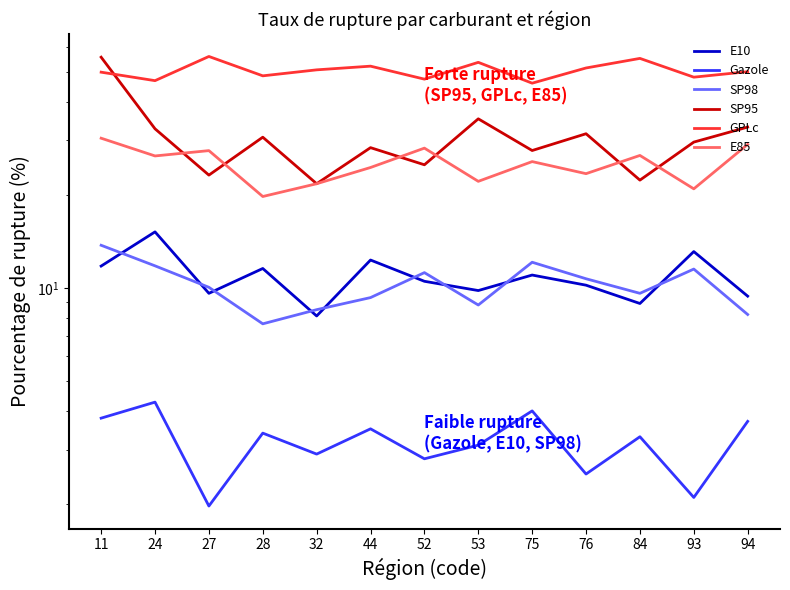

What is the maximum value for SP95?

55.7